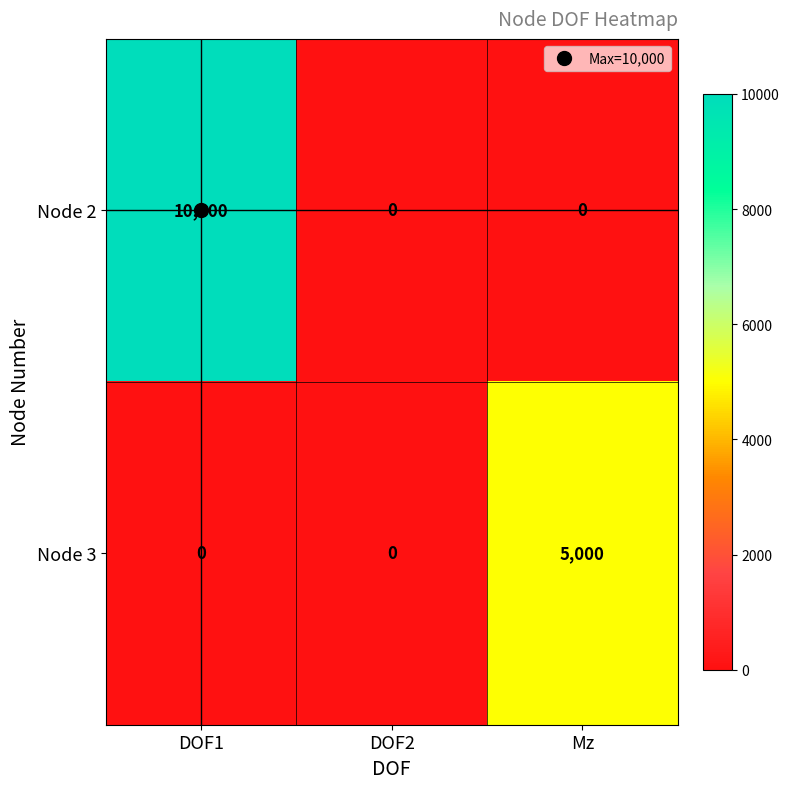

List the series in order of their peak value, lowest first.

Node 3, Node 2